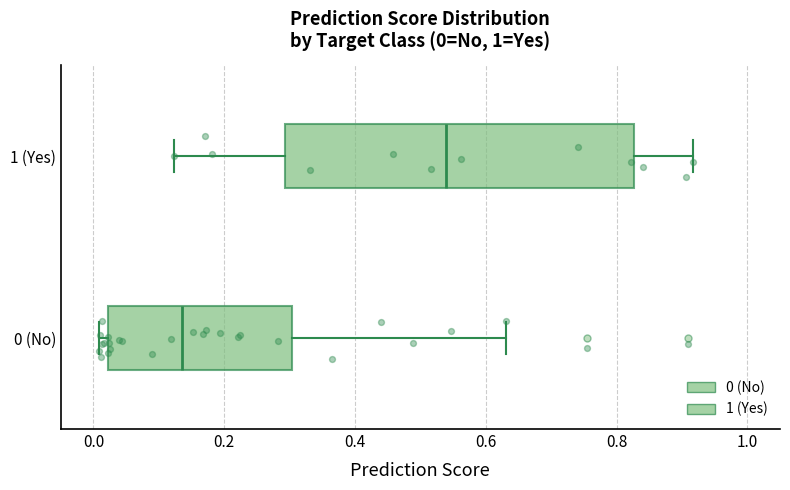

Which box has the furthest to the right median line?

1 (Yes)